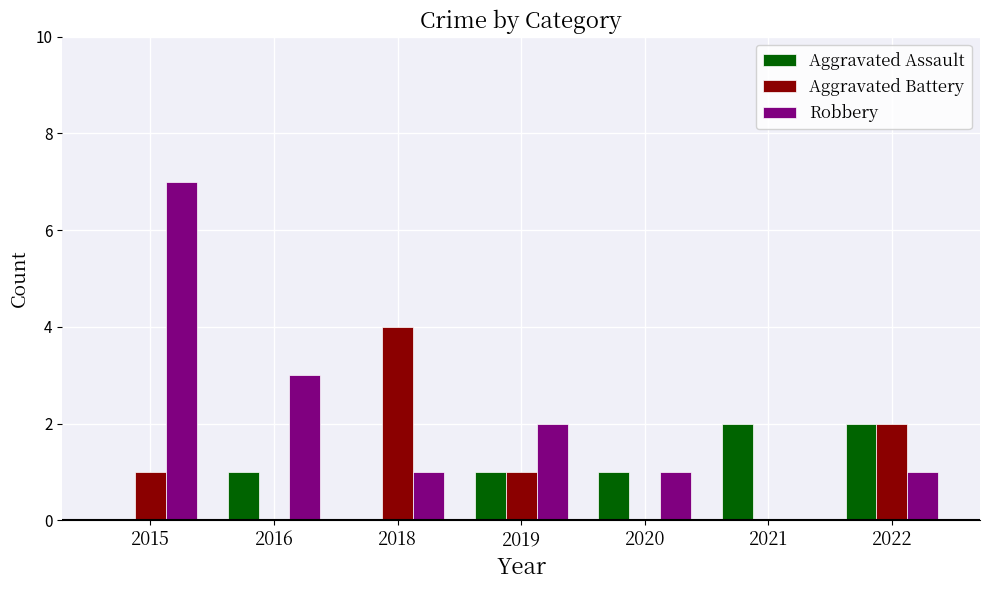

Is the value of Aggravated Battery at 2018 greater than the value of Aggravated Assault at 2016?

Yes